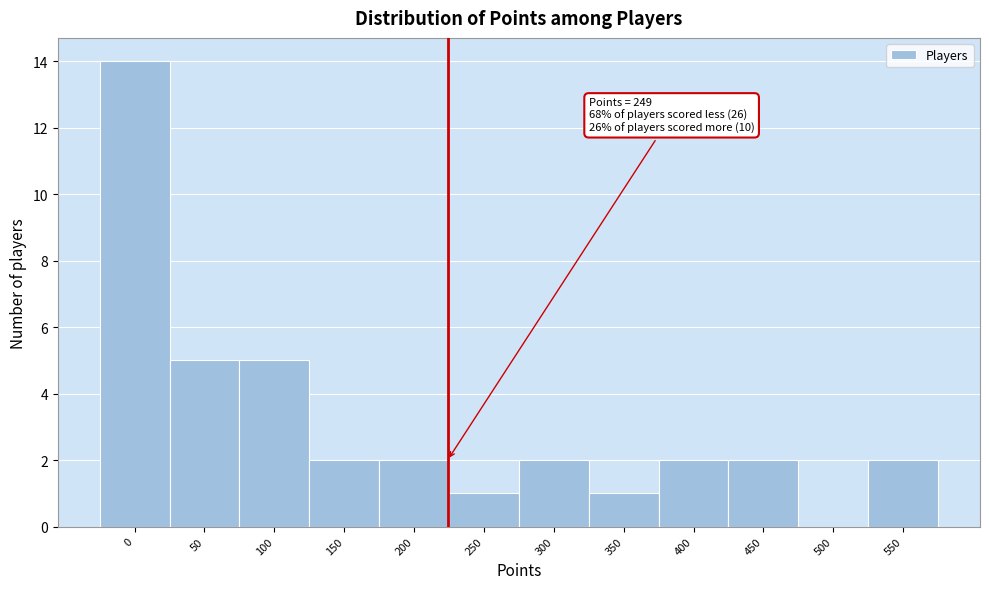

Reading left to right, transcribe all the data shown in this chart.

0=14	50=5	100=5	150=2	200=2	250=1	300=2	350=1	400=2	450=2	500=0	550=2